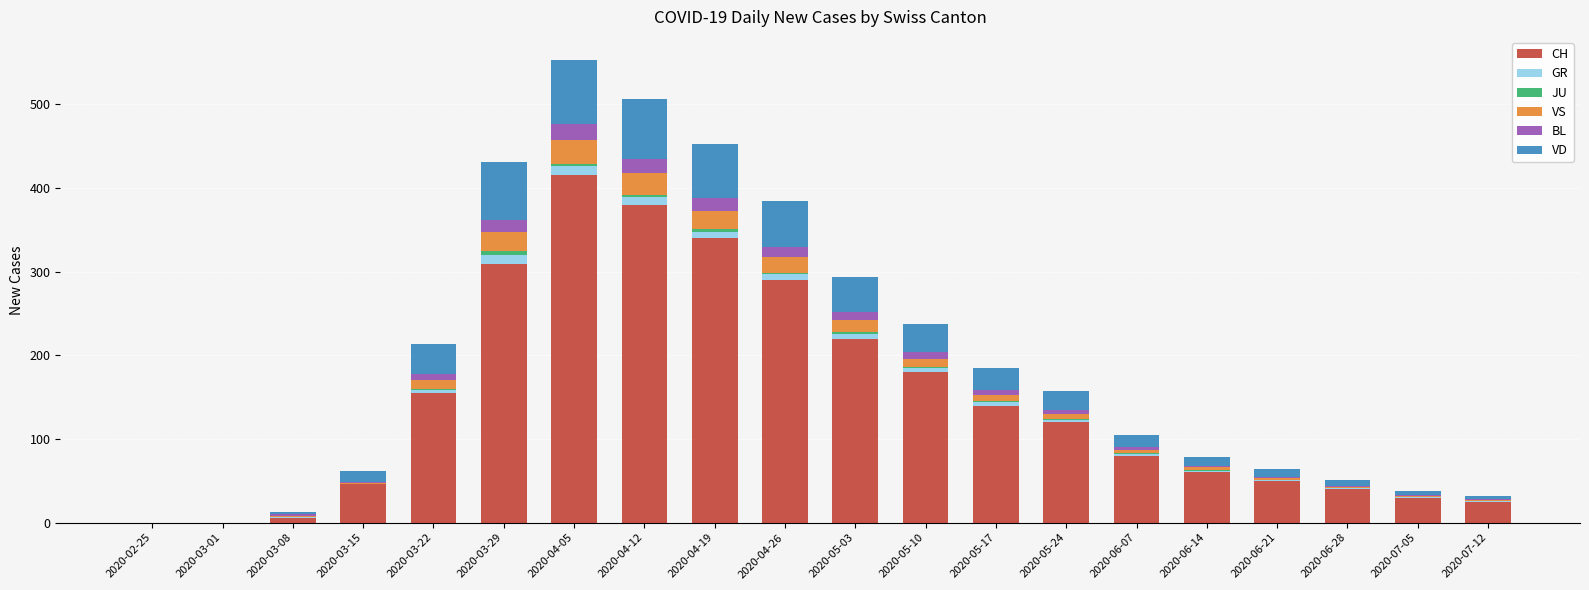

What is the highest value of the CH series?

416